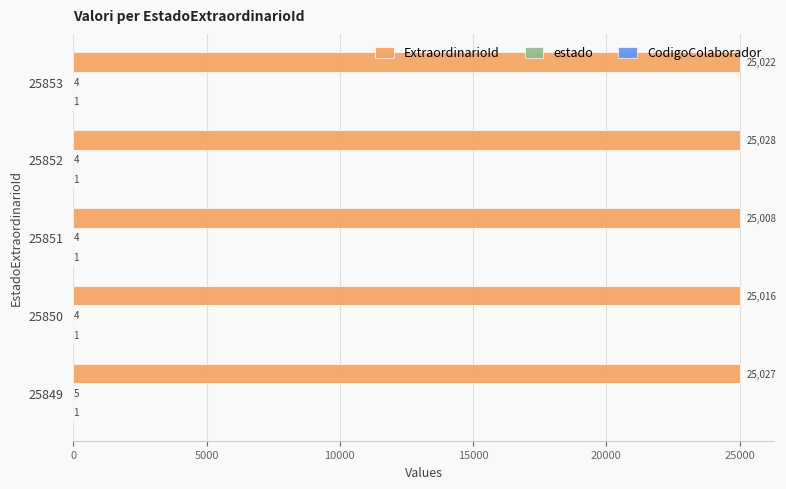

Which category has the highest value in the ExtraordinarioId series?

25852